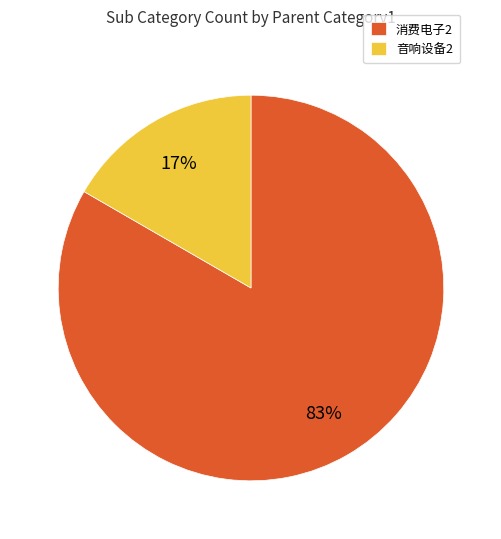

Rank the categories by value from lowest to highest.

音响设备2, 消费电子2